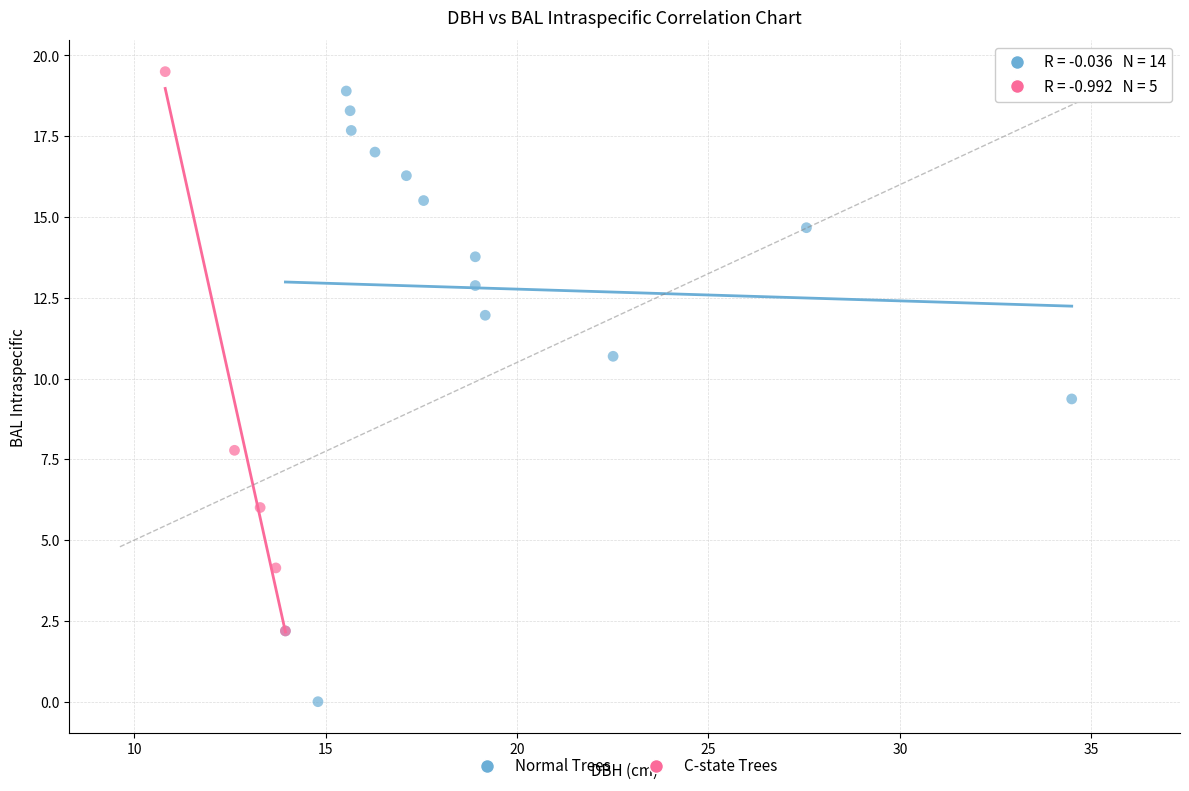

What are all the series names shown in the legend?

Normal Trees, C-state Trees